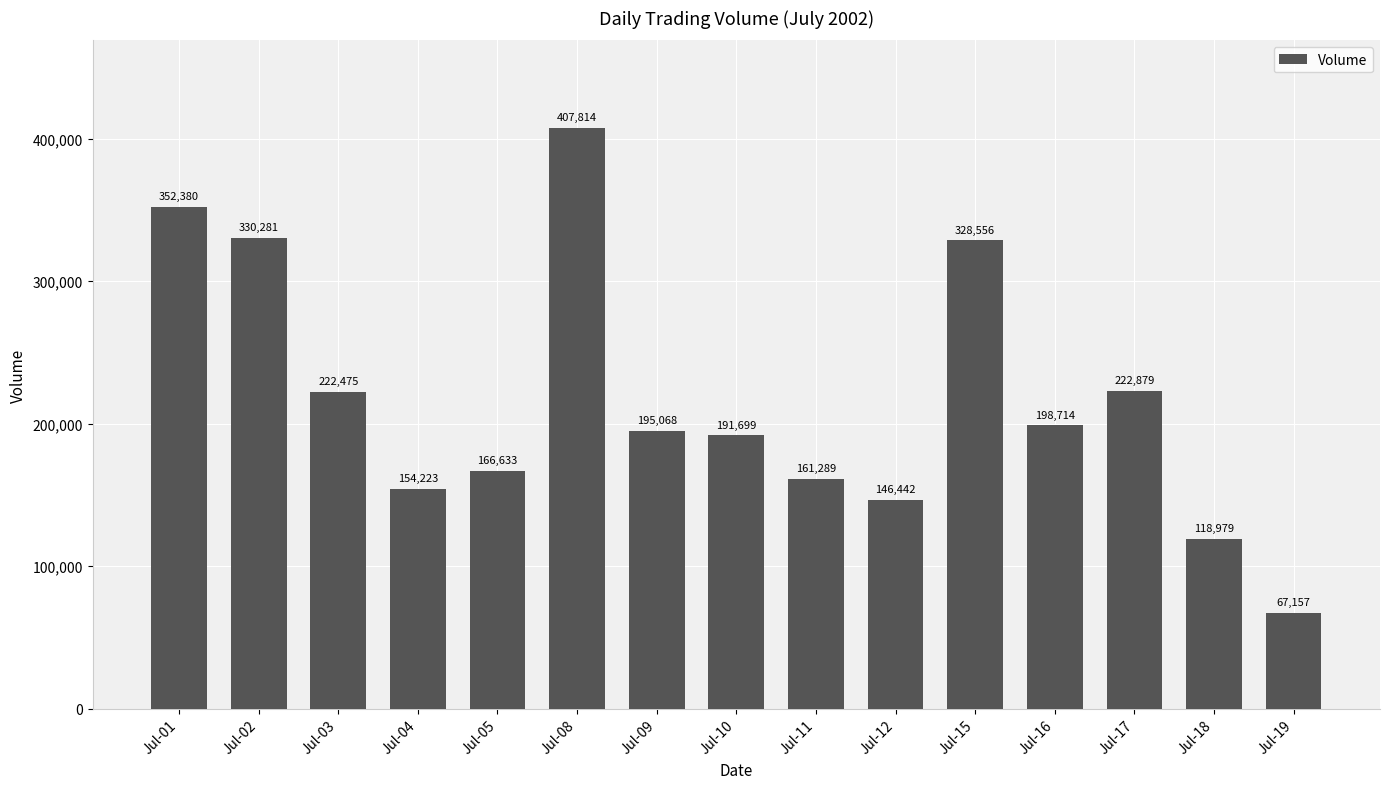

What is the value of the 6th bar from the left?

407814